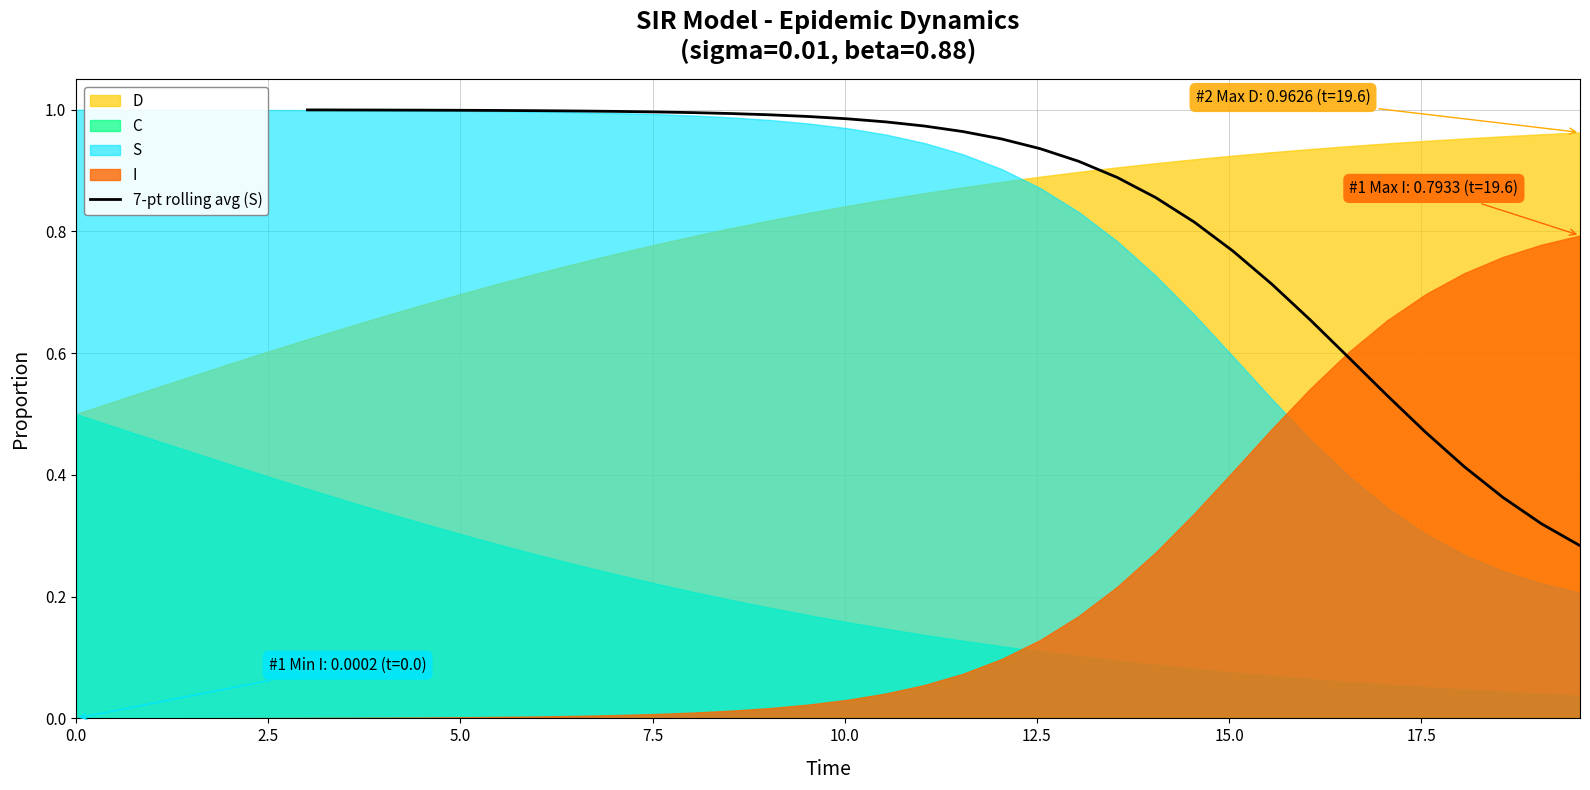

What is the difference between the maximum and second lowest values?

0.7